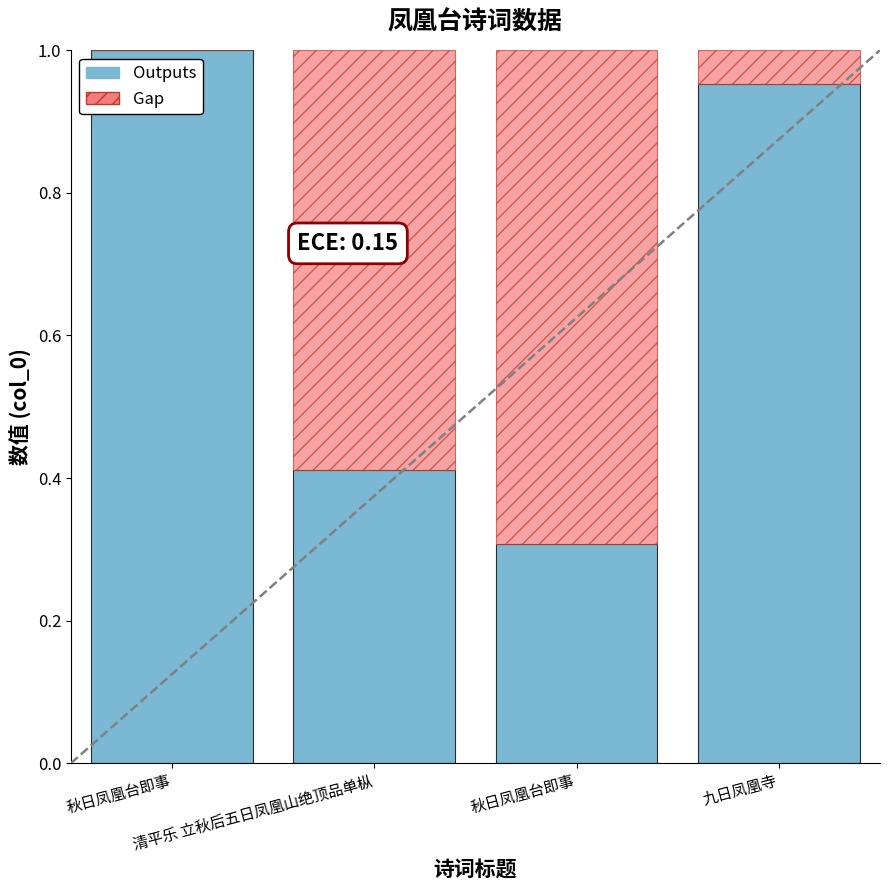

The chart shows a value of 0.2 at 清平乐 立秋后五日凤凰山绝顶品单枞. True or false?

False